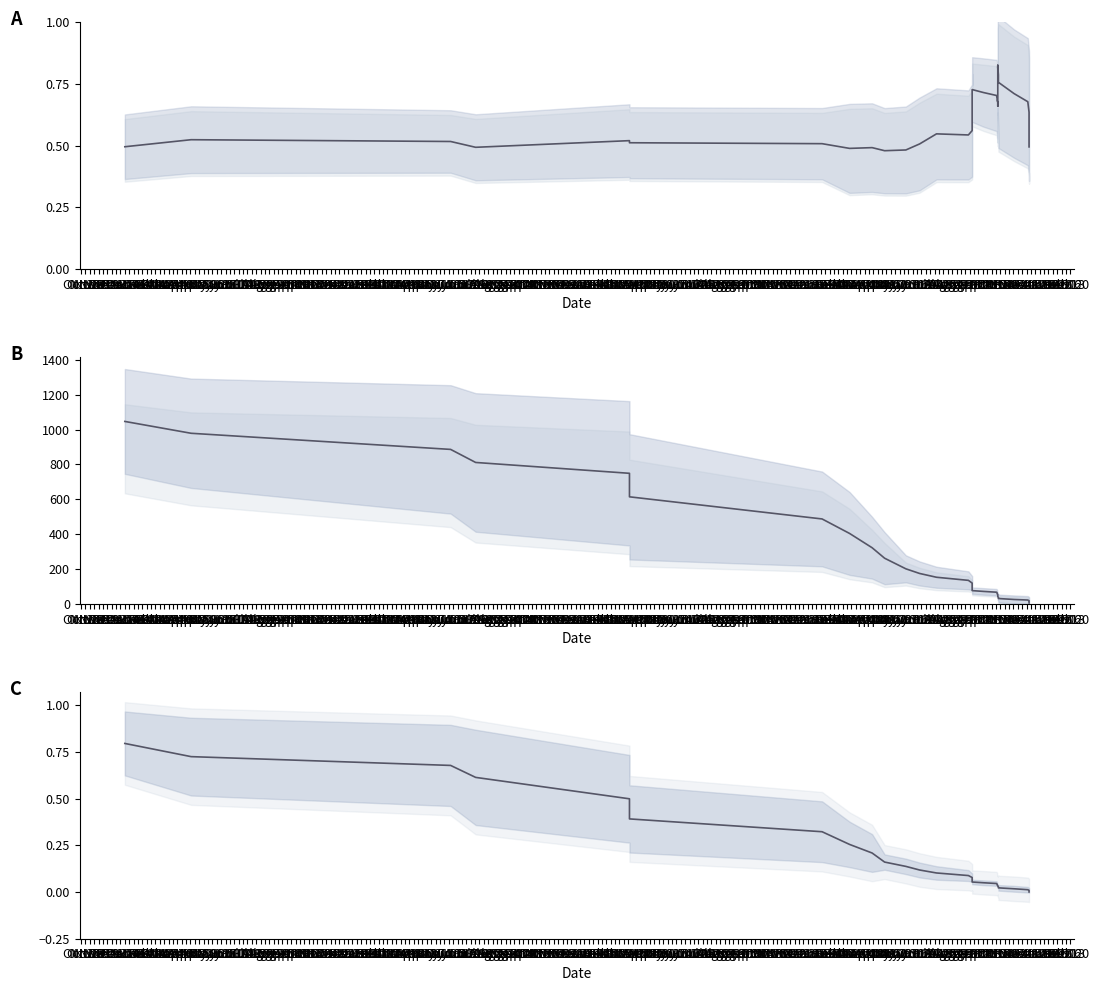

Reading left to right, transcribe all the data shown in this chart.

Avg €/m² (normalized): 0.5	0.5	0.5	0.5	0.5	0.5	0.5	0.5	0.5	0.5	0.5	0.5	0.5	0.5	0.6	0.6	0.6	0.7	0.7	0.7	0.7	0.7	0.7	0.7	0.7	0.7	0.7	0.7	0.7	0.8	0.8	0.8	0.8	0.8	0.8	0.7	0.7	0.6	0.6	0.5
Days Online (avg): 1047.0	979.0	886.4	811.5	749.2	614.2	487.2	403.9	322.0	261.8	200.9	174.2	152.4	134.7	119.1	105.3	91.7	80.9	75.8	71.2	66.7	62.1	57.6	53.0	50.4	50.2	50.1	50.0	50.0	49.9	49.8	46.9	41.6	36.0	30.4	24.9	21.8	17.7	12.5	5.2
Days Online (normalized): 0.8	0.7	0.7	0.6	0.5	0.4	0.3	0.3	0.2	0.2	0.1	0.1	0.1	0.1	0.1	0.1	0.1	0.1	0.1	0.0	0.0	0.0	0.0	0.0	0.0	0.0	0.0	0.0	0.0	0.0	0.0	0.0	0.0	0.0	0.0	0.0	0.0	0.0	0.0	0.0